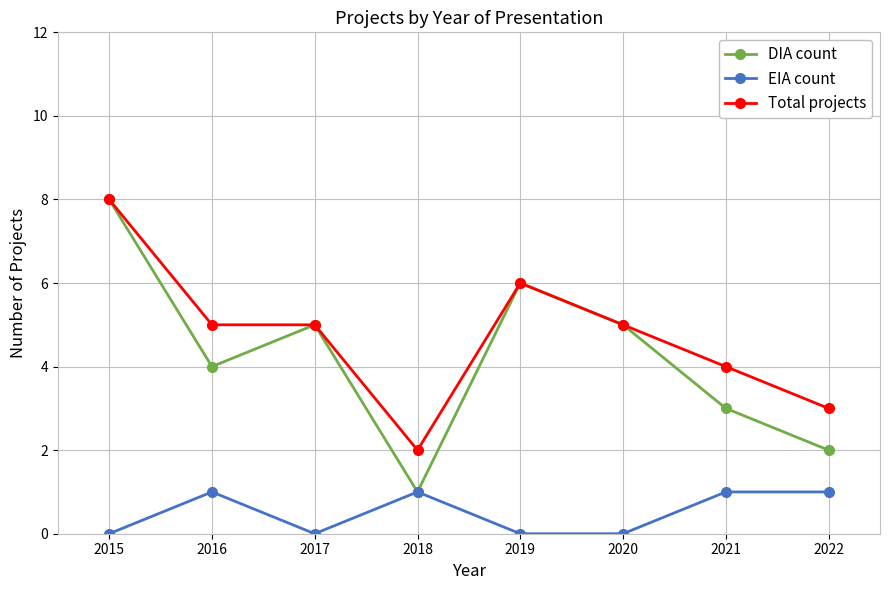

Read the DIA count value at 2017.

5